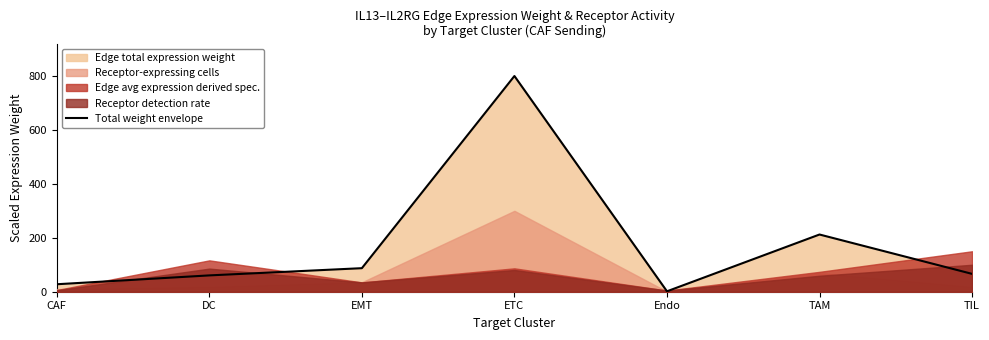

What is the label of the 3rd point from the right?

Endo